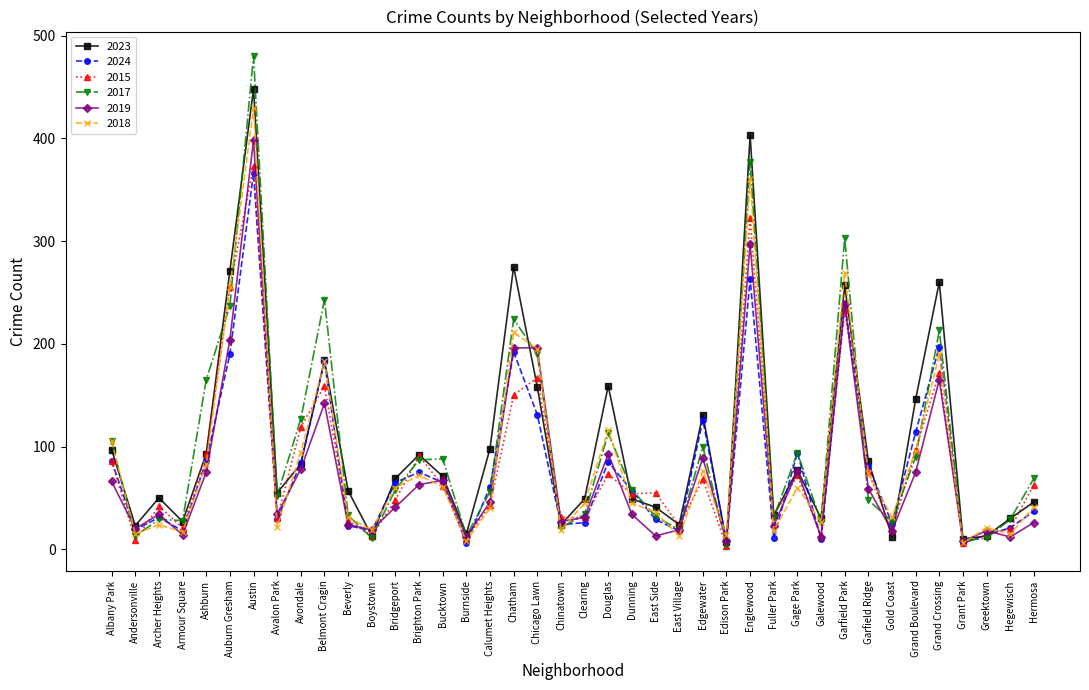

What is the label of the 2nd point from the left?

Andersonville